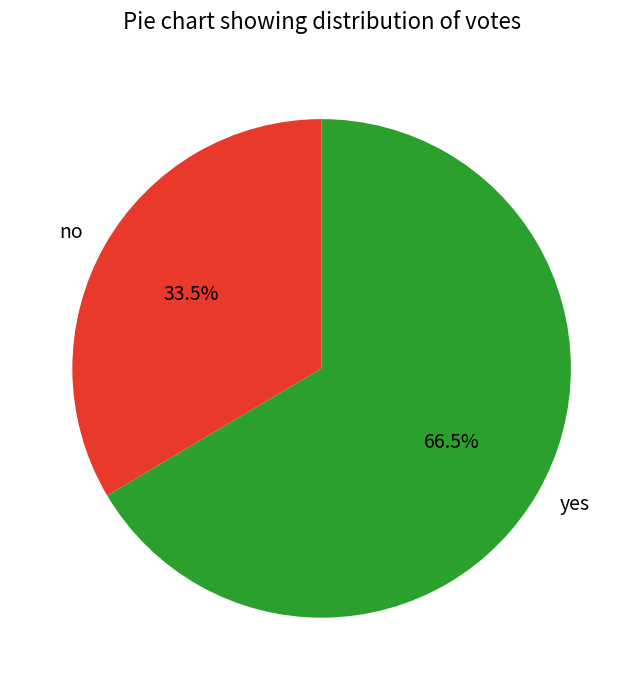

Rank the categories by value from highest to lowest.

yes, no